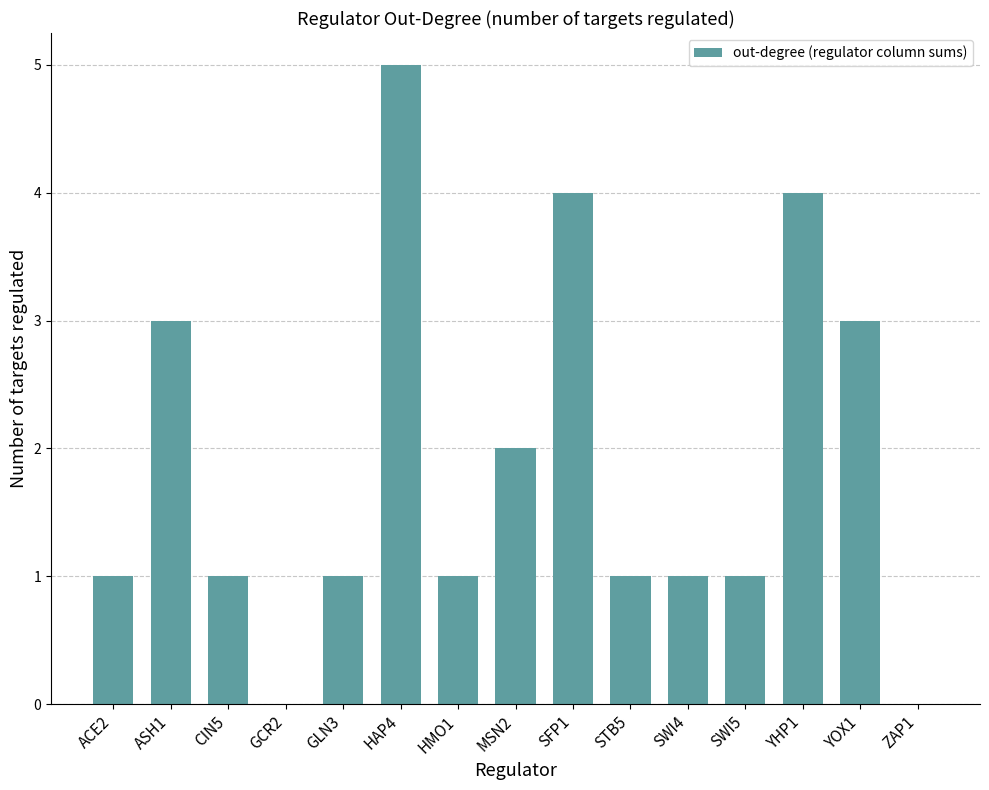

What is the maximum value shown in the chart?

5